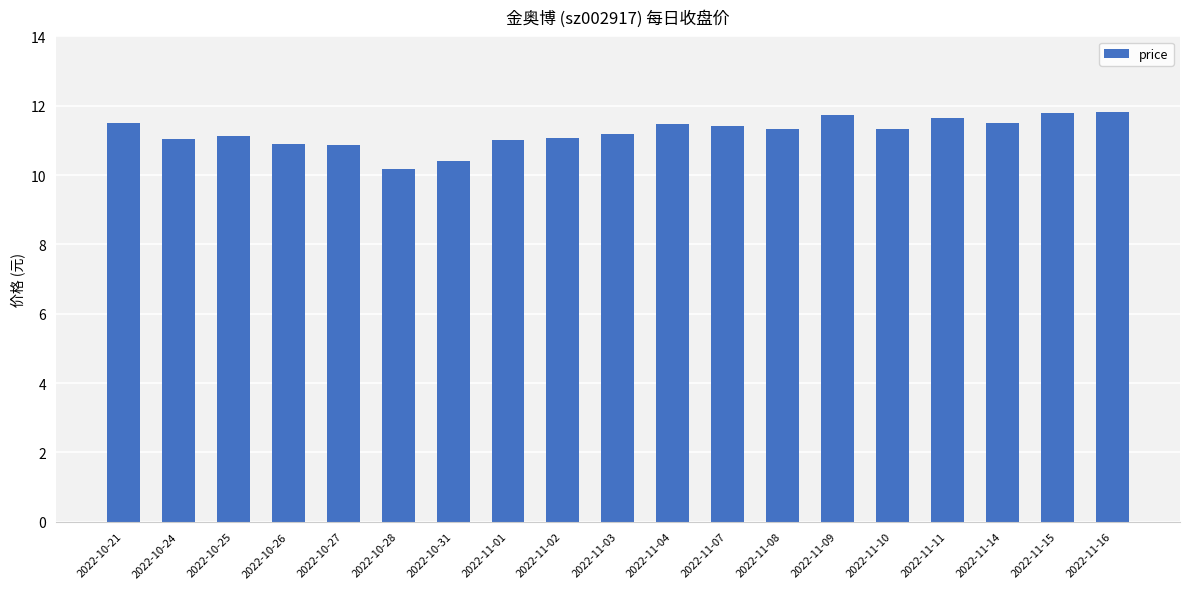

What is the average value?

11.2